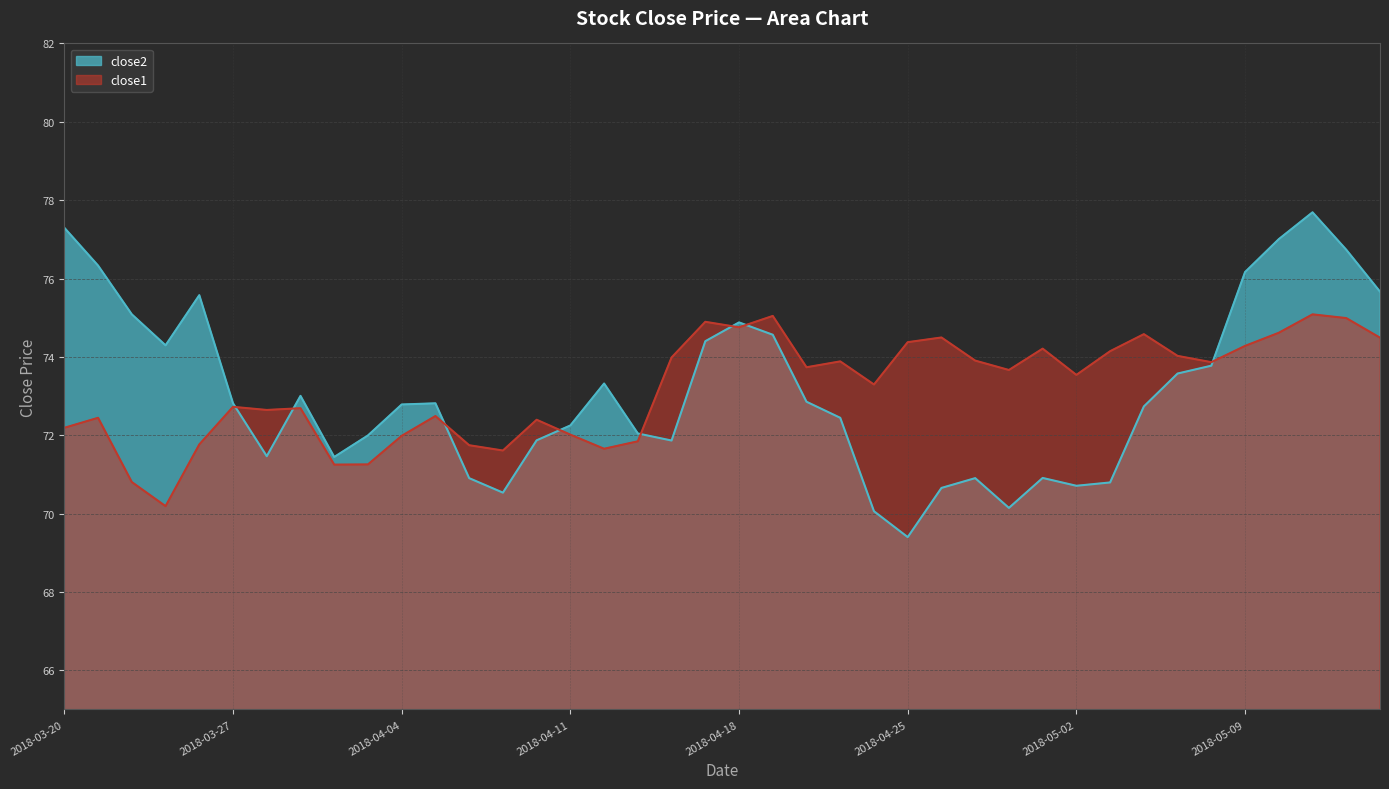

What is the lowest value of the close2 series?

69.4